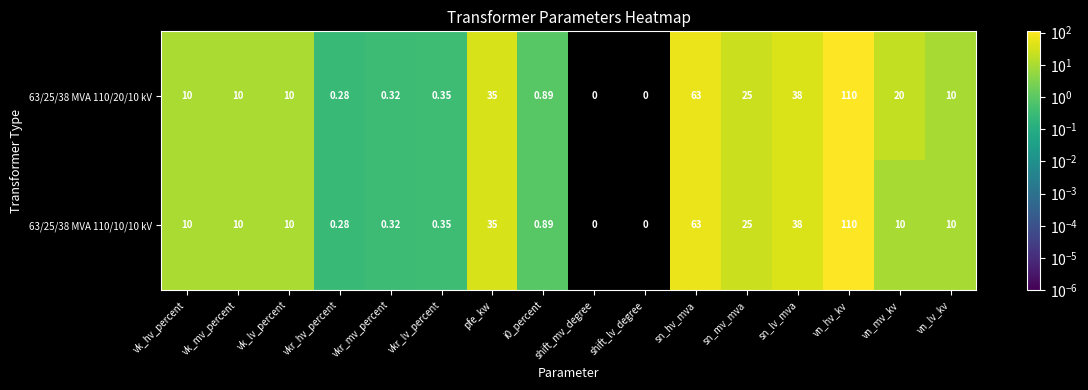

Is the value of 63/25/38 MVA 110/20/10 kV at sn_lv_mva greater than the value of 63/25/38 MVA 110/10/10 kV at sn_mv_mva?

Yes